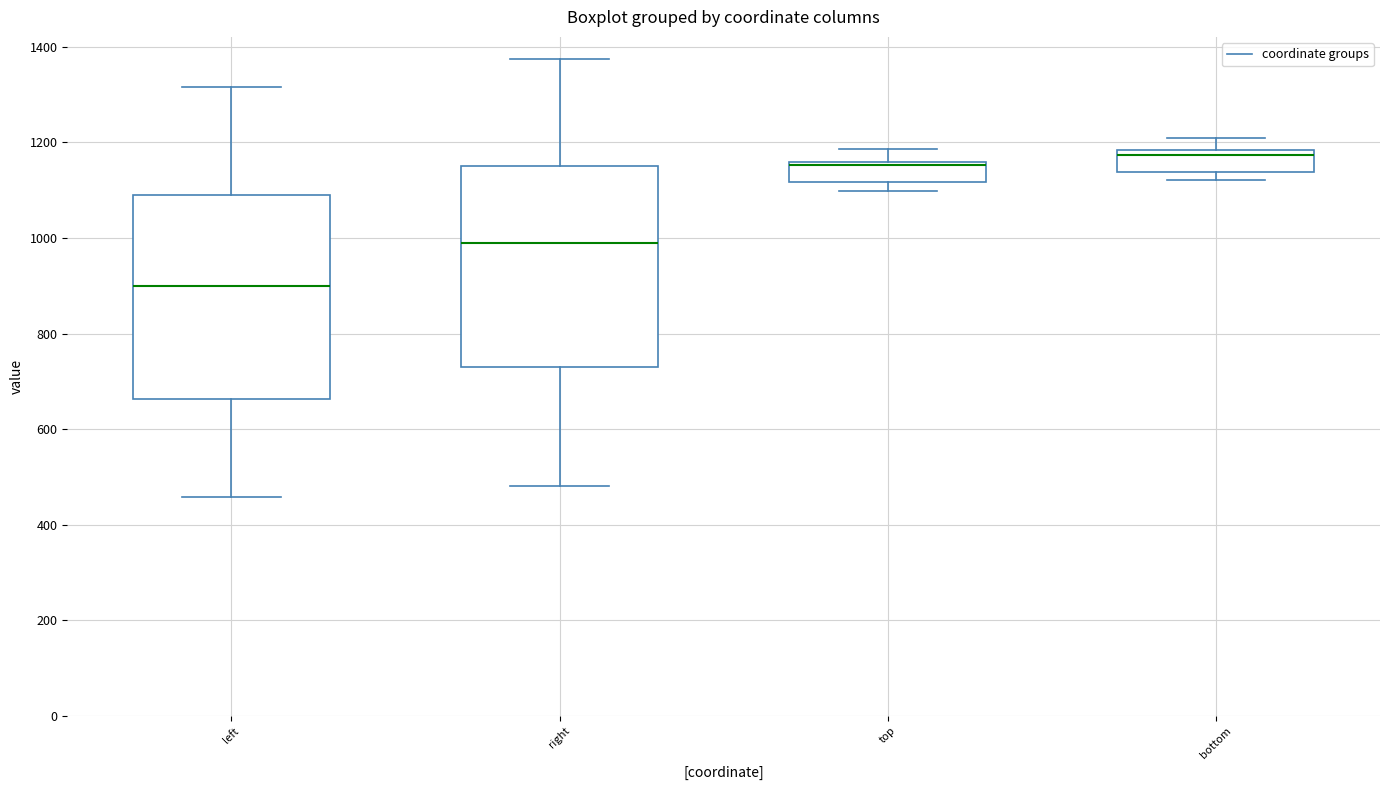

Which box has the lowest median line?

left